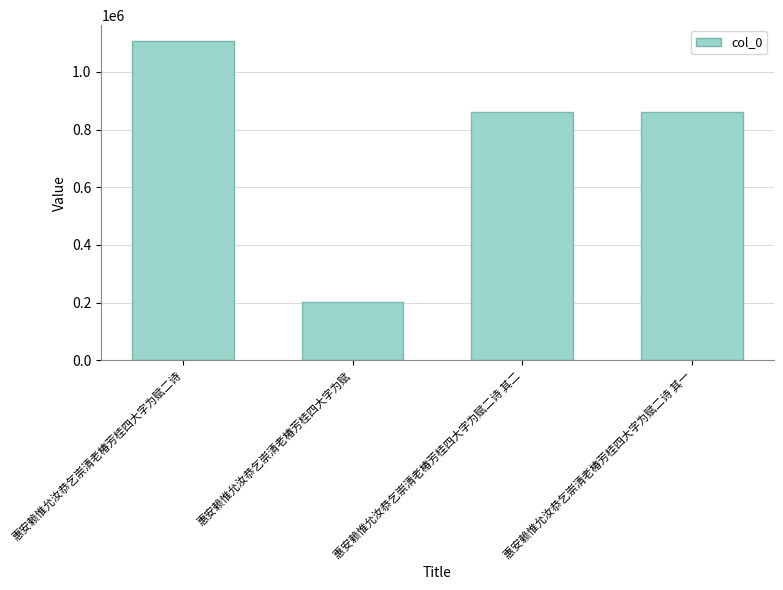

What is the value of the 3rd bar from the left?

860212